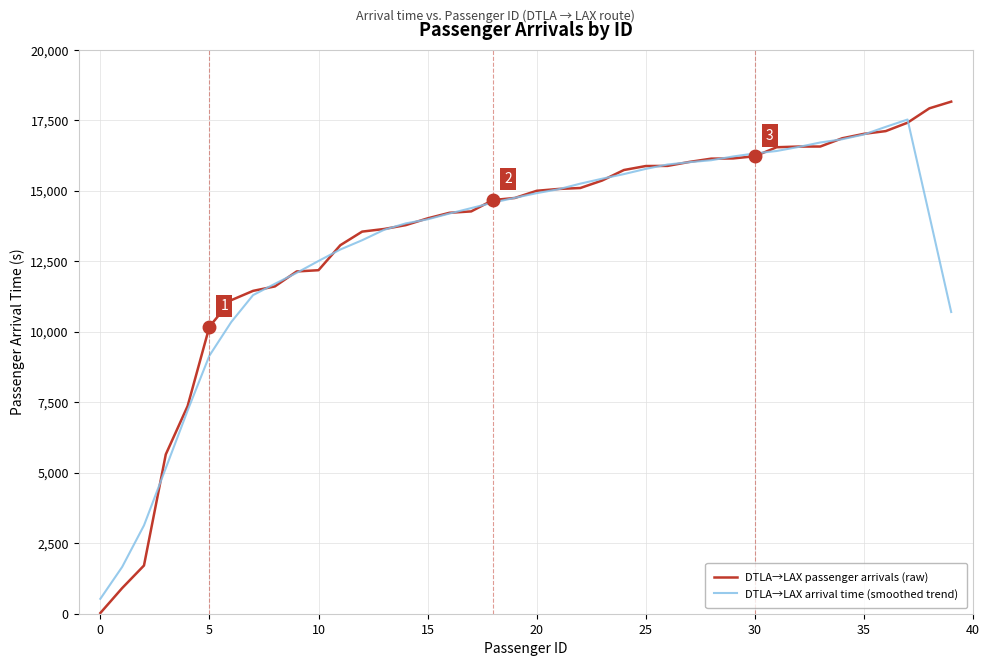

What is the highest value of the DTLA→LAX arrival time (smoothed trend) series?

17529.8